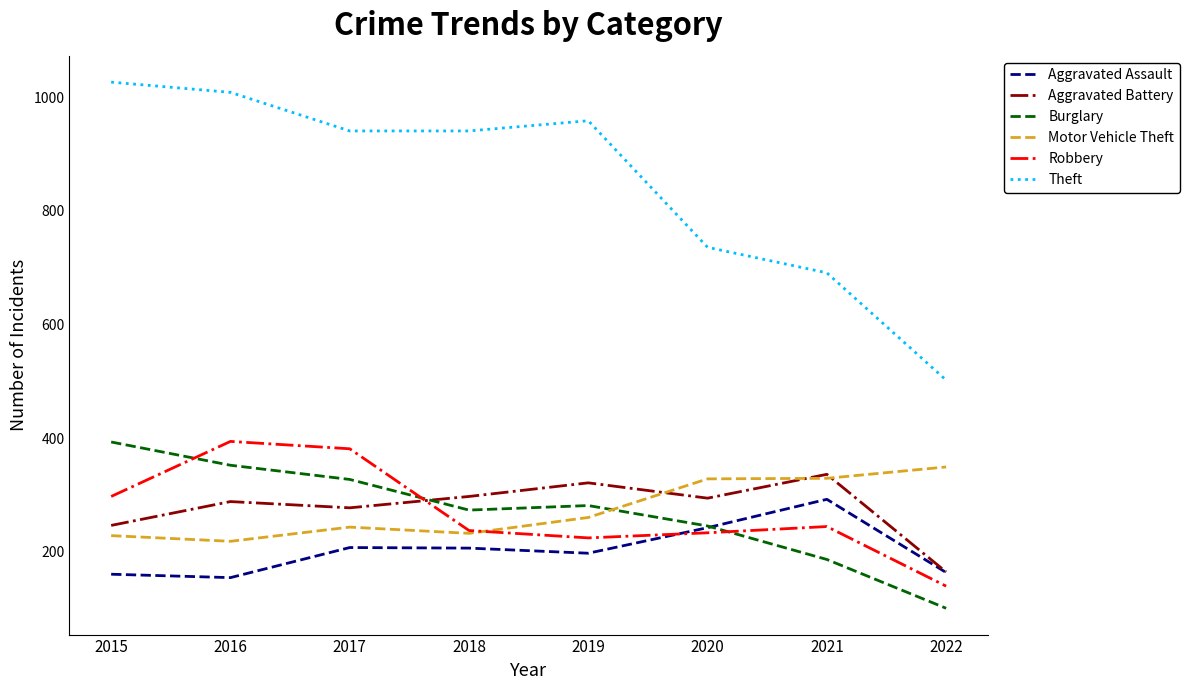

What is the sum of the Aggravated Assault values at 2017 and 2020?

449